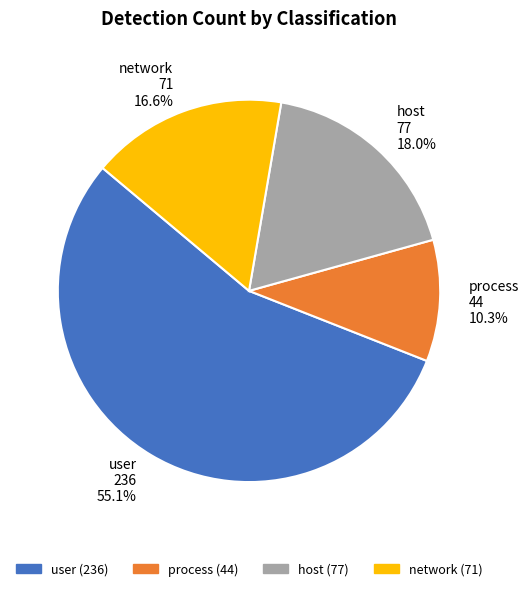

Between network and process, which is larger?

network